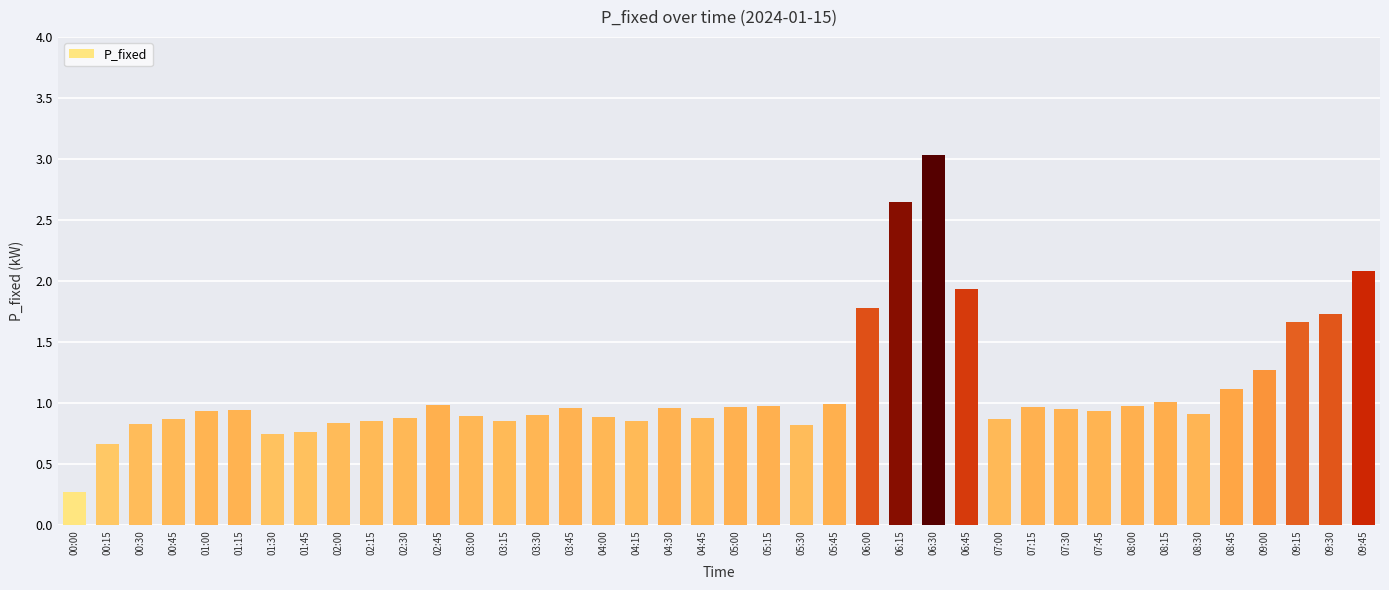

Between 02:30 and 07:45, which is larger?

07:45